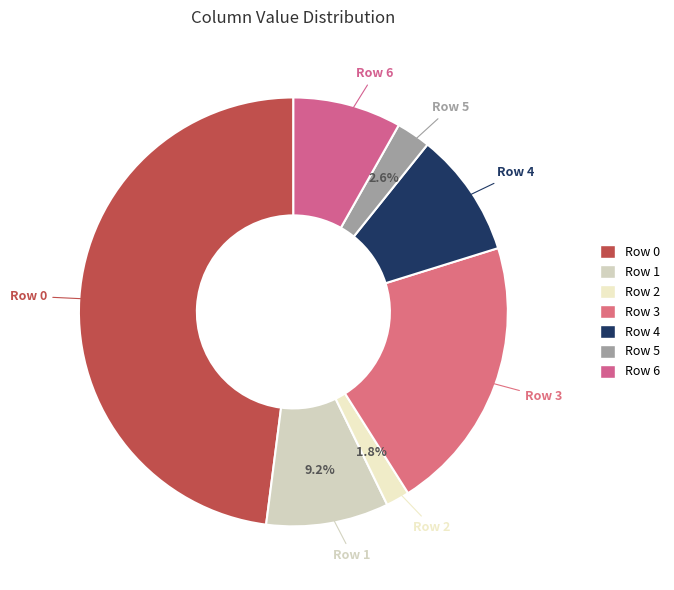

What portion of the pie excludes Row 0?

52.0%